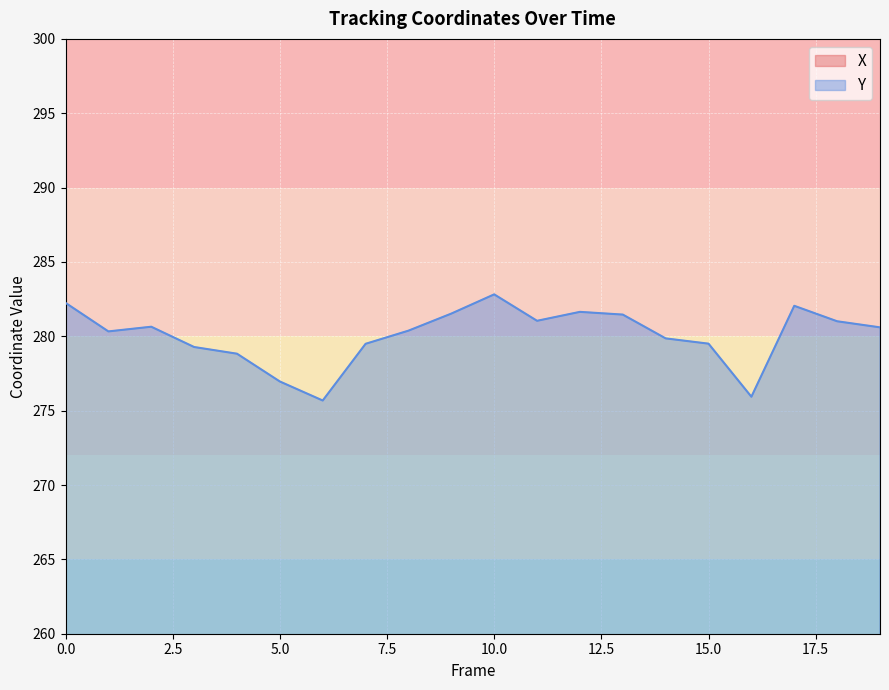

What is the smallest value displayed?

231.1